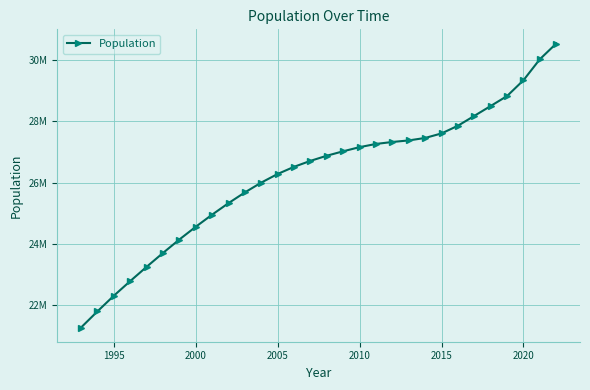

Does the chart have visible grid lines?

Yes